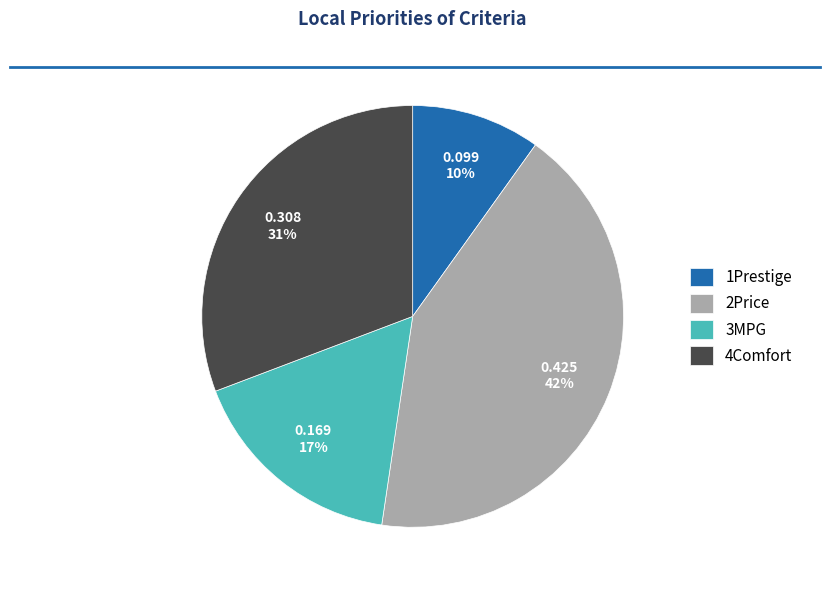

How many segments does this pie chart have?

4